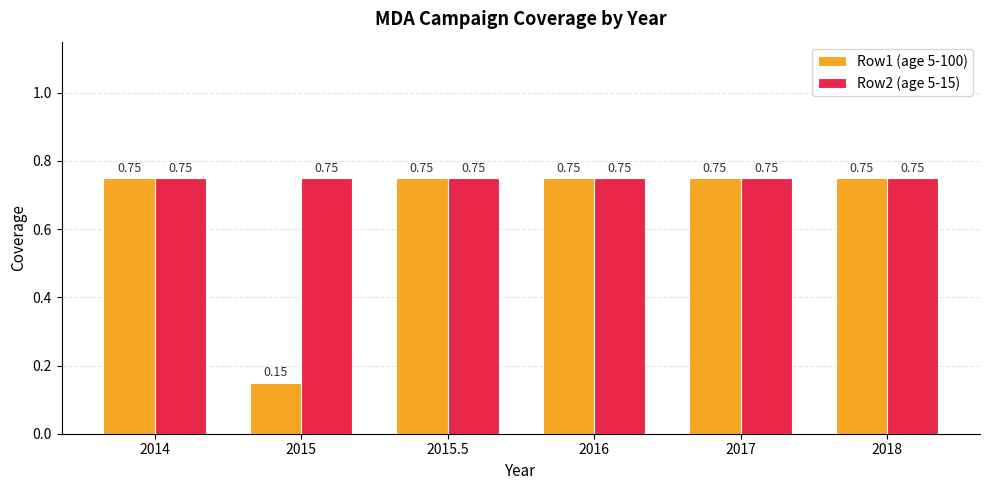

What is the sum of the Row1 (age 5-100) values at 2016 and 2015.5?

1.5